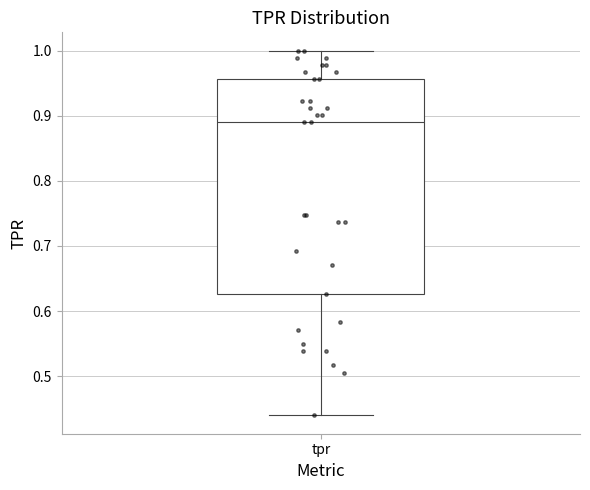

Where is the upper edge of the box for tpr on the y-axis? The values are not printed on the chart, so give them approximately, as read against the axis.

0.96